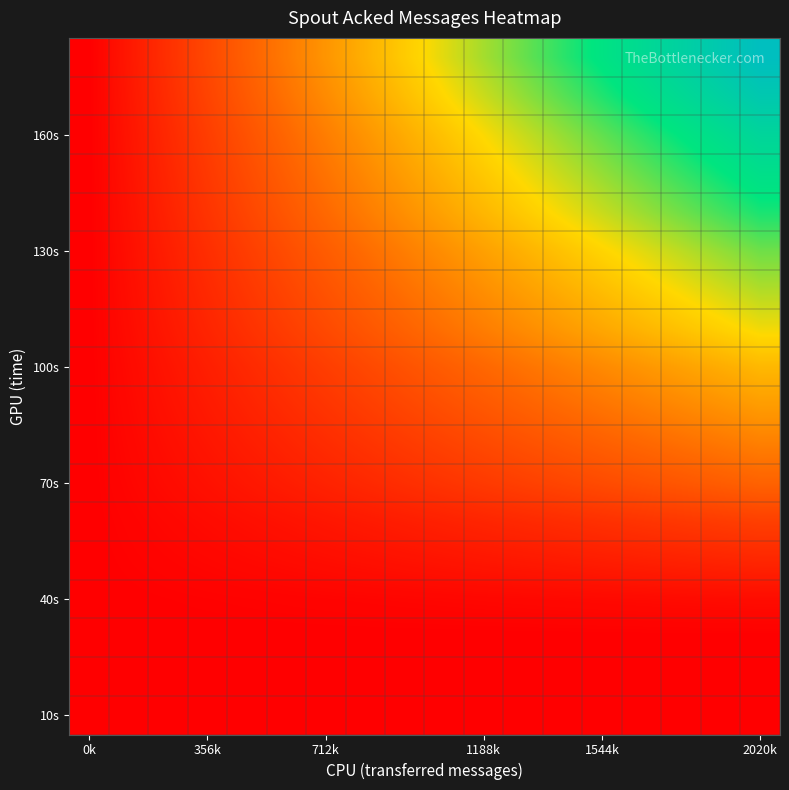

How many series are shown in this chart?

18